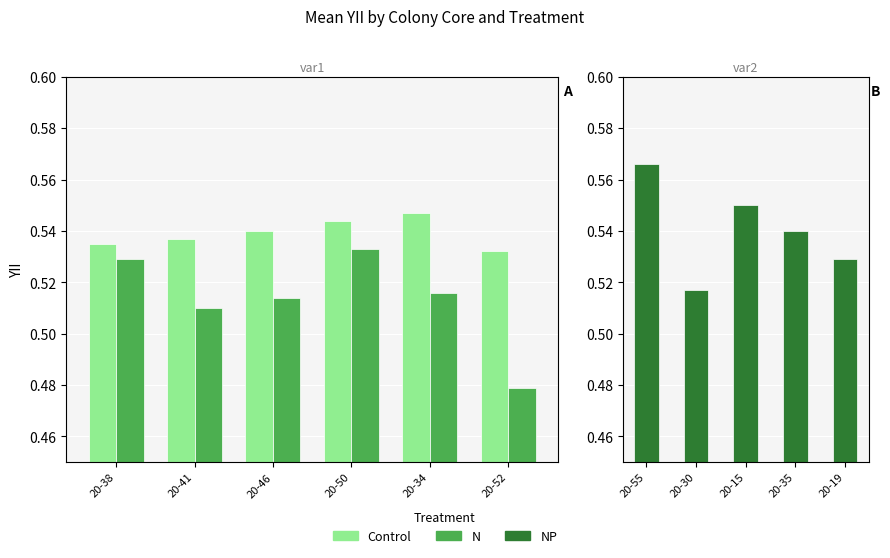

True or false: NP has a value of 0.3 at 20-52.

False